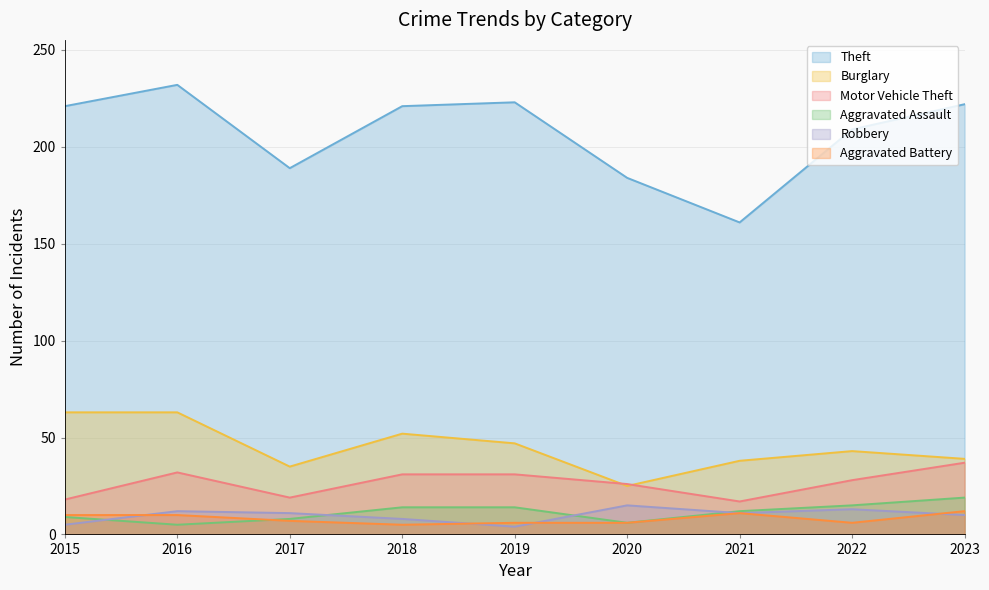

In Aggravated Battery, how many points are lower than both neighbors (excluding endpoints)?

2